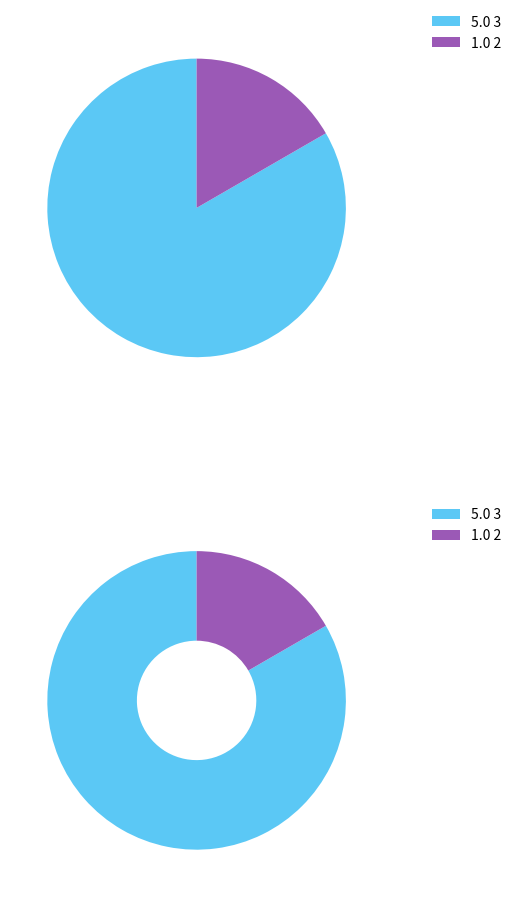

Is the sum of 2 and 3 greater than half?

Yes